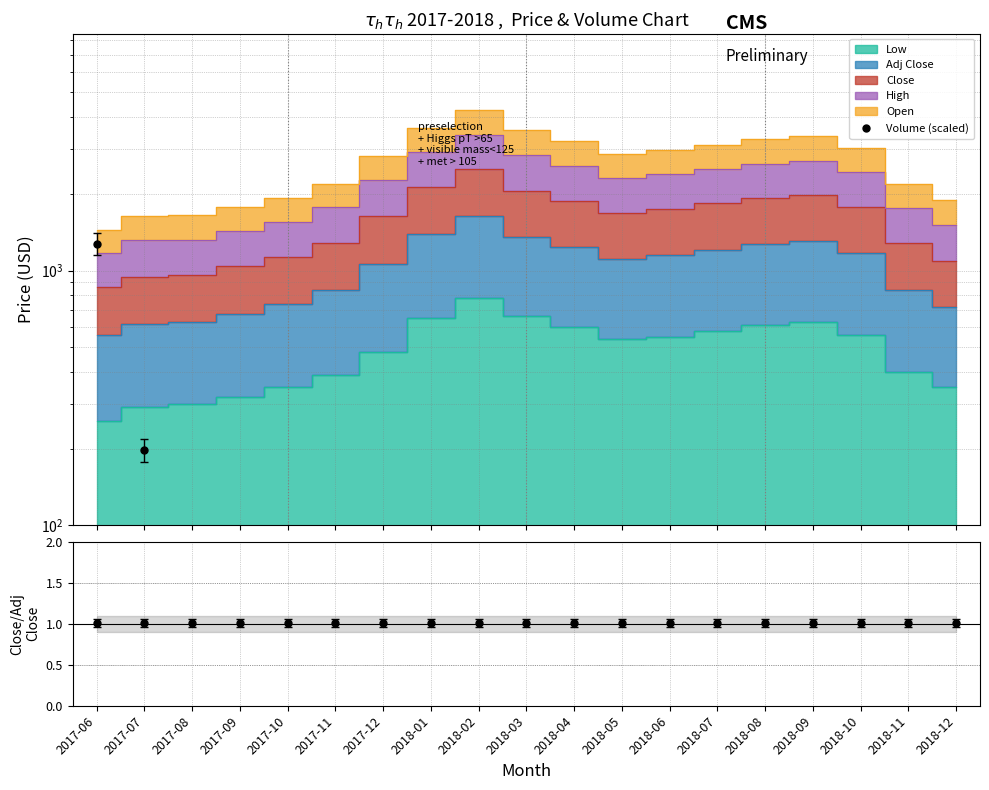

Count the number of categories in the chart.

19